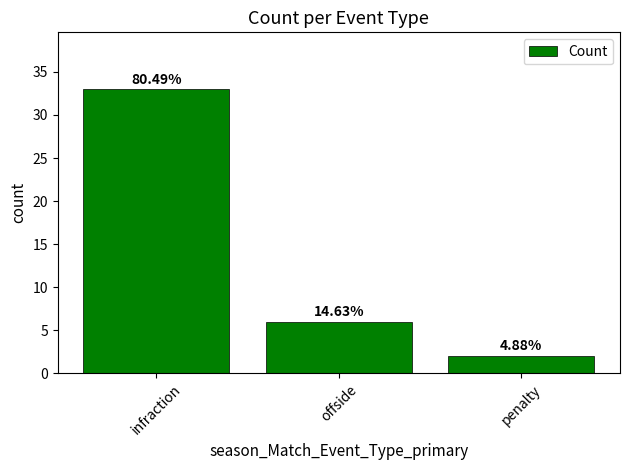

What is the approximate value at penalty?

2